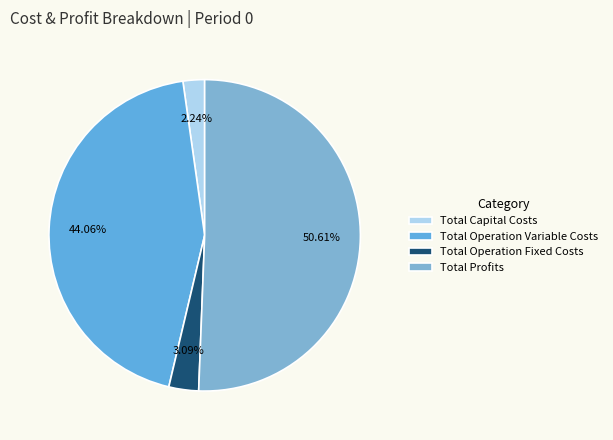

Which has a higher value, Total Operation Variable Costs or Total Profits?

Total Profits